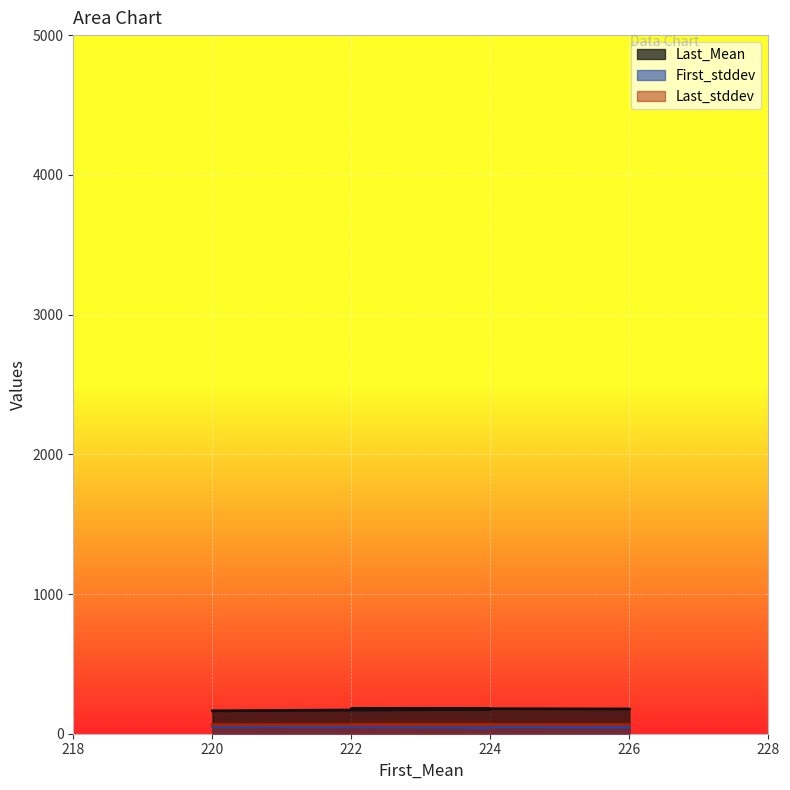

Count the number of data series in this chart.

3